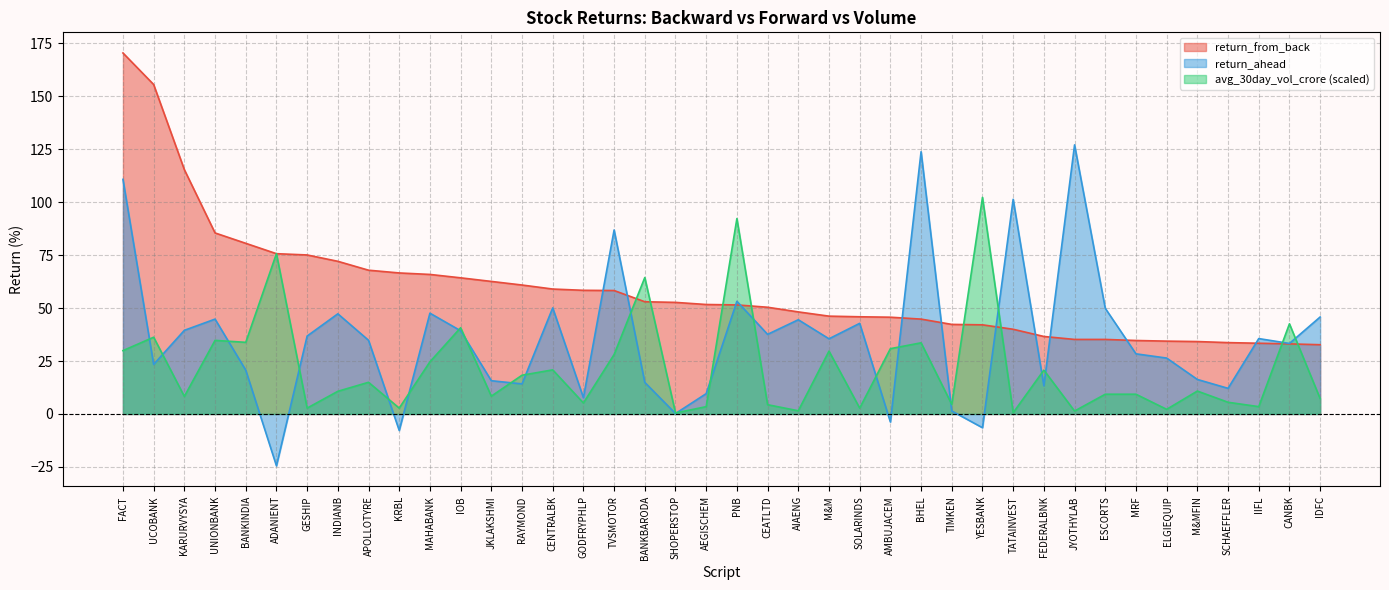

What is the total value across all series at M&MFIN?

61.3